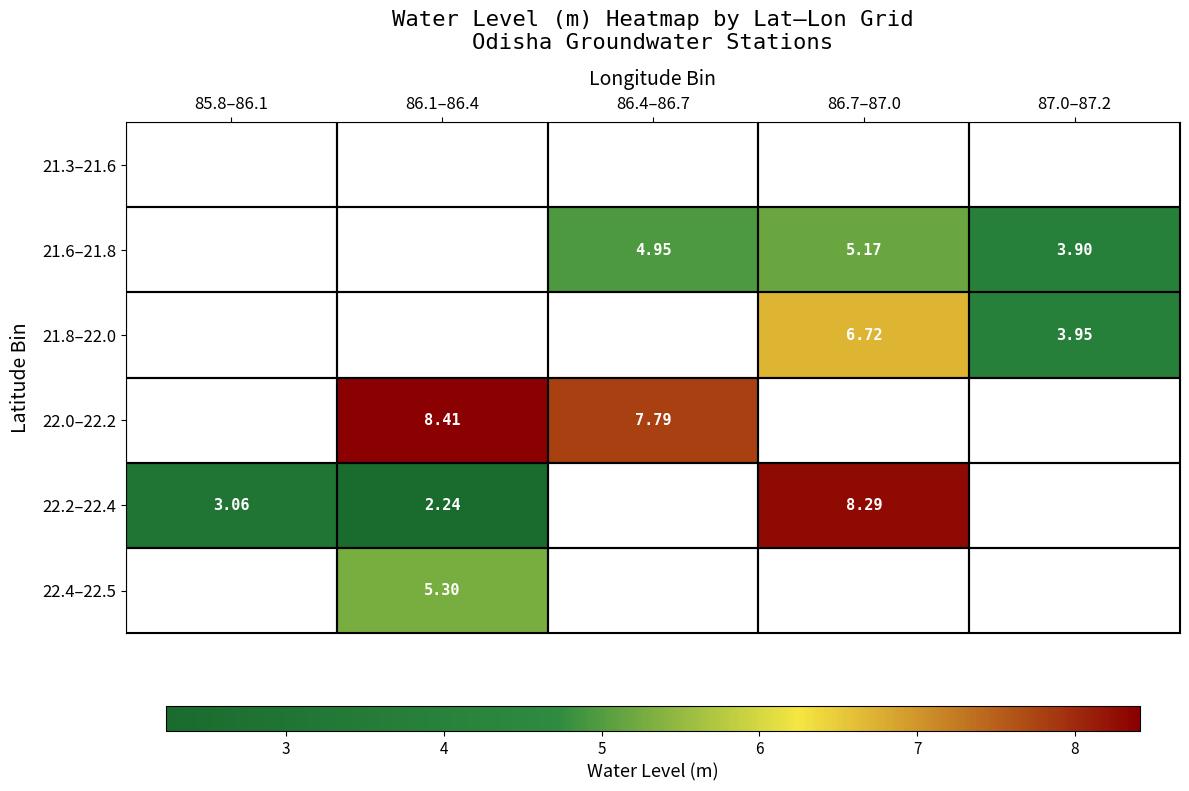

Is the value of 21.8–22.0 at 87.0–87.2 greater than the value of 22.2–22.4 at 86.1–86.4?

Yes